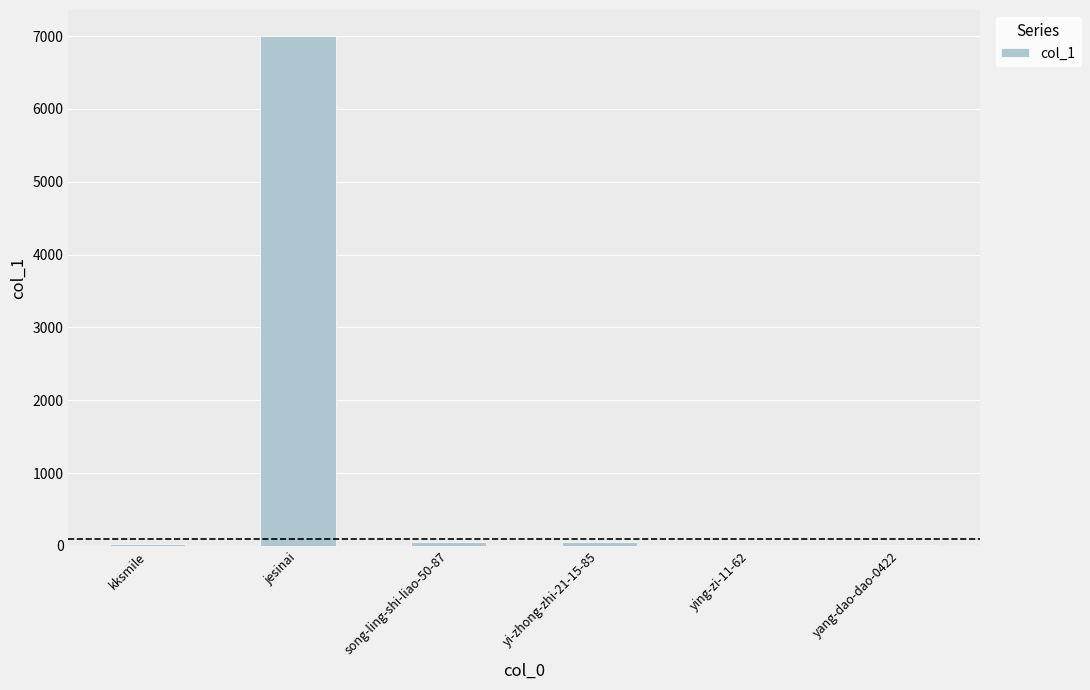

How many series are shown in this chart?

1